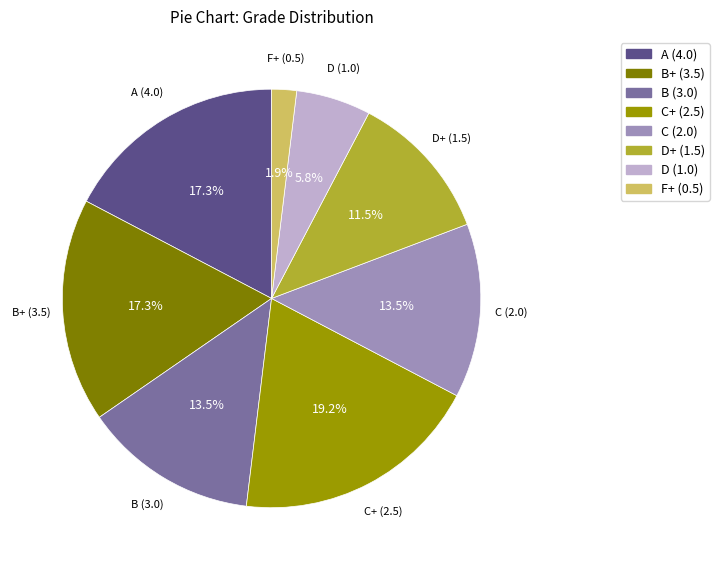

To the nearest percent, what is the combined percentage of A (4.0) and D (1.0)?

23%